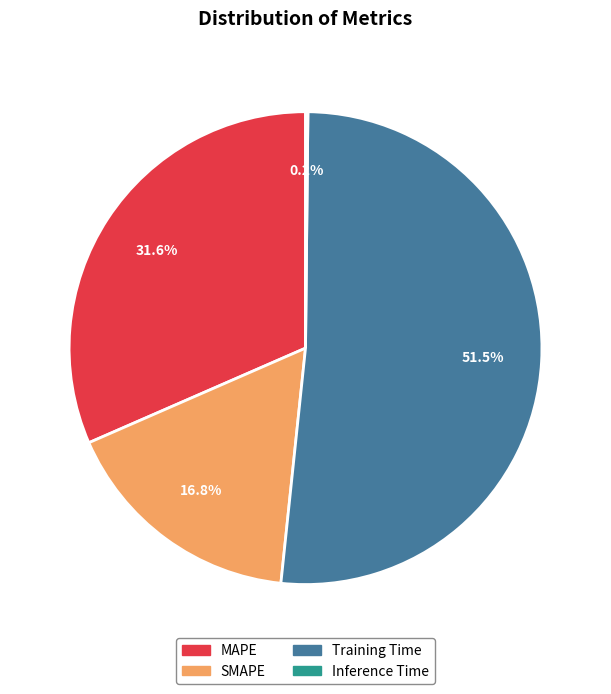

Which slice is the largest?

Training Time